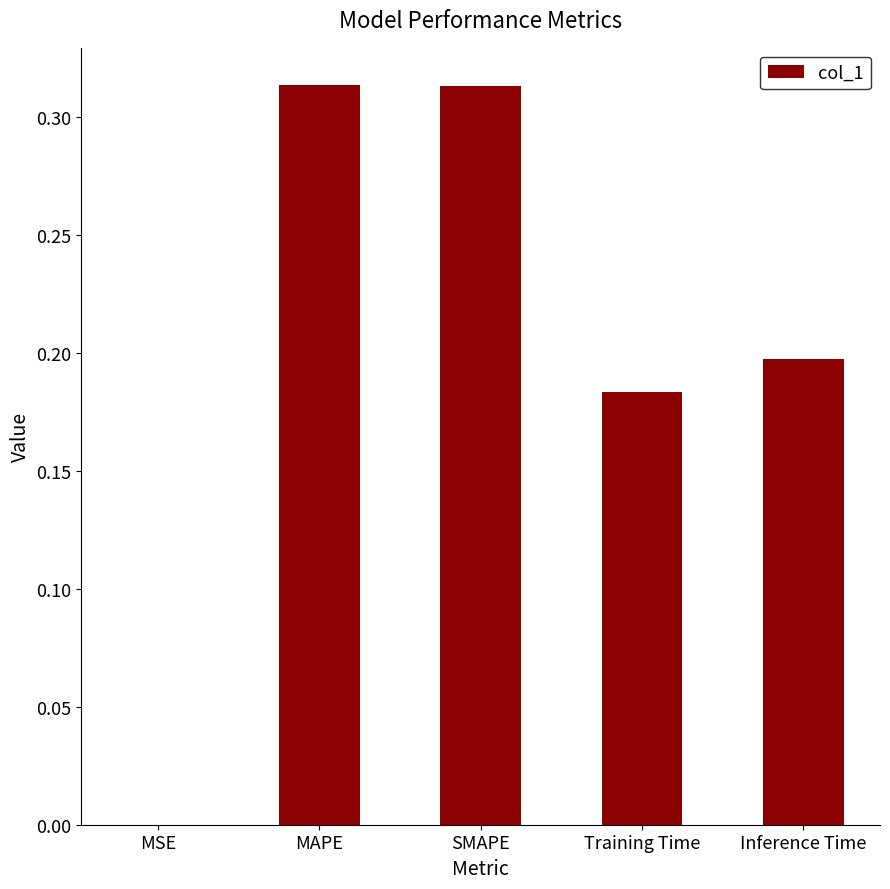

The value at MSE is 0.0. True or false?

True